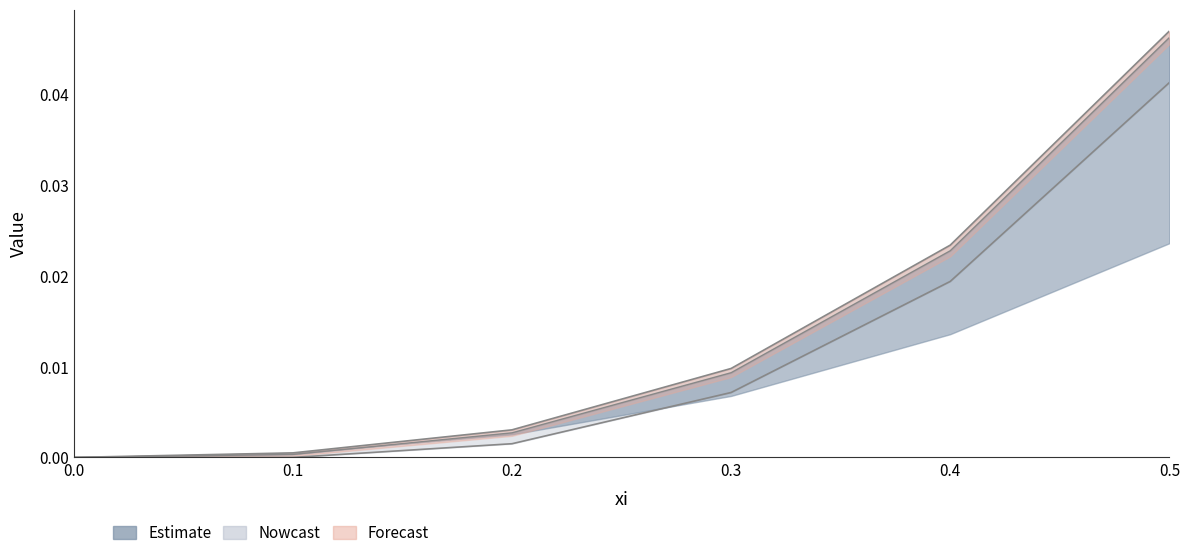

Between 0.4 and 0.0, which is larger?

0.4